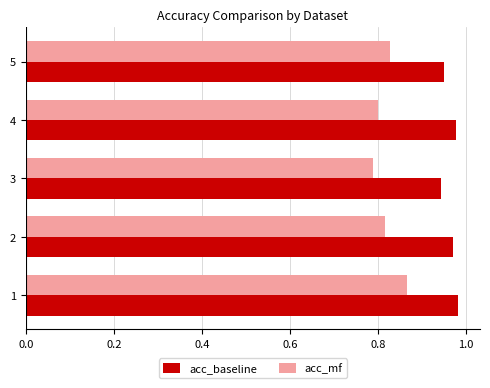

The acc_mf series shows 0.8 at 2. True or false?

True